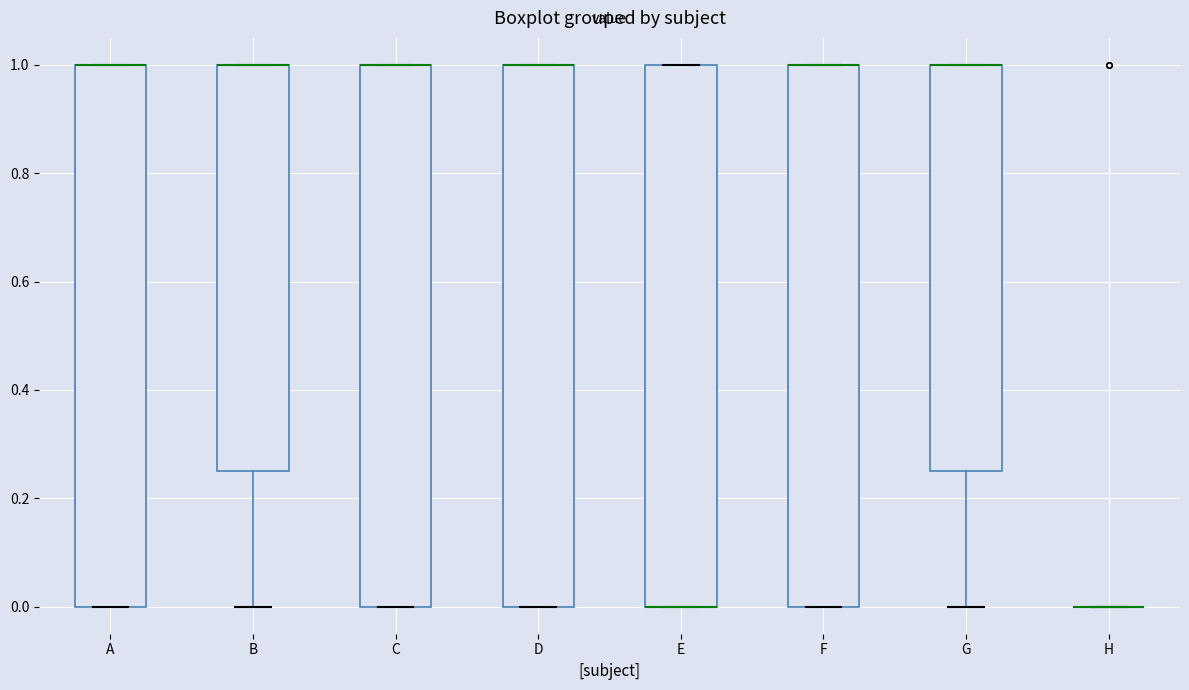

Where is the upper edge of the box for A on the y-axis? The values are not printed on the chart, so give them approximately, as read against the axis.

1.00